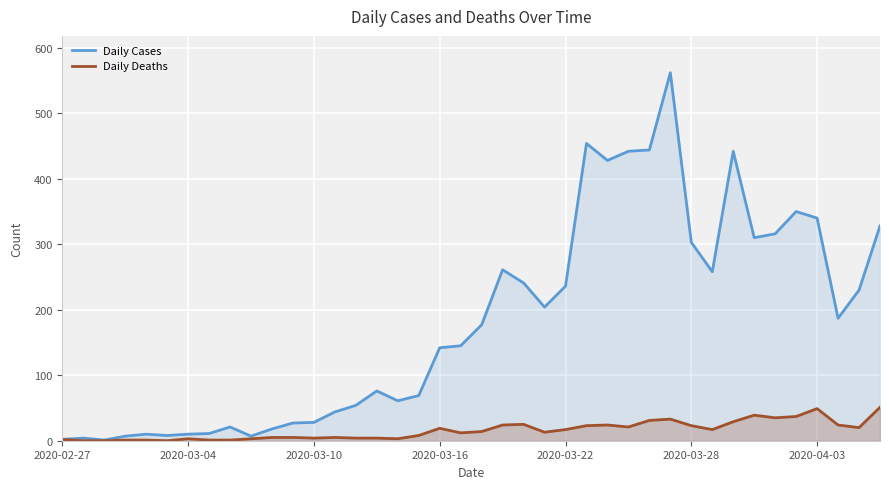

True or false: Daily Cases has more than 2 interior local peaks.

True